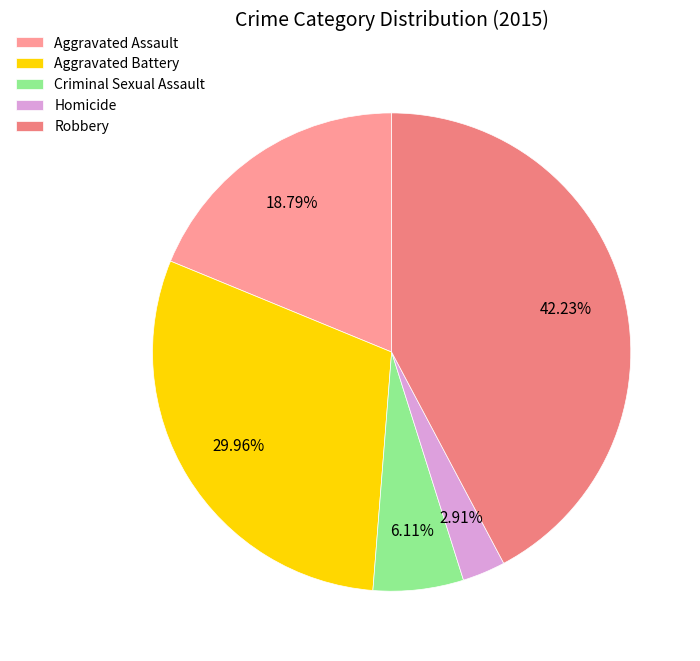

What percentage is the Criminal Sexual Assault slice, to the nearest percent?

6%